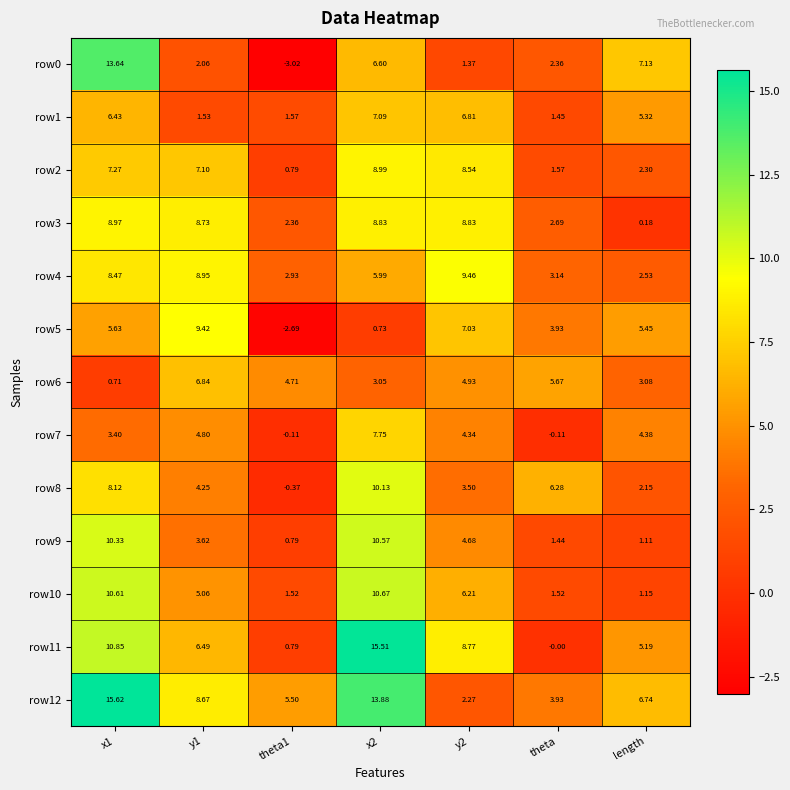

Where is row1 nearest to the value 4?

length